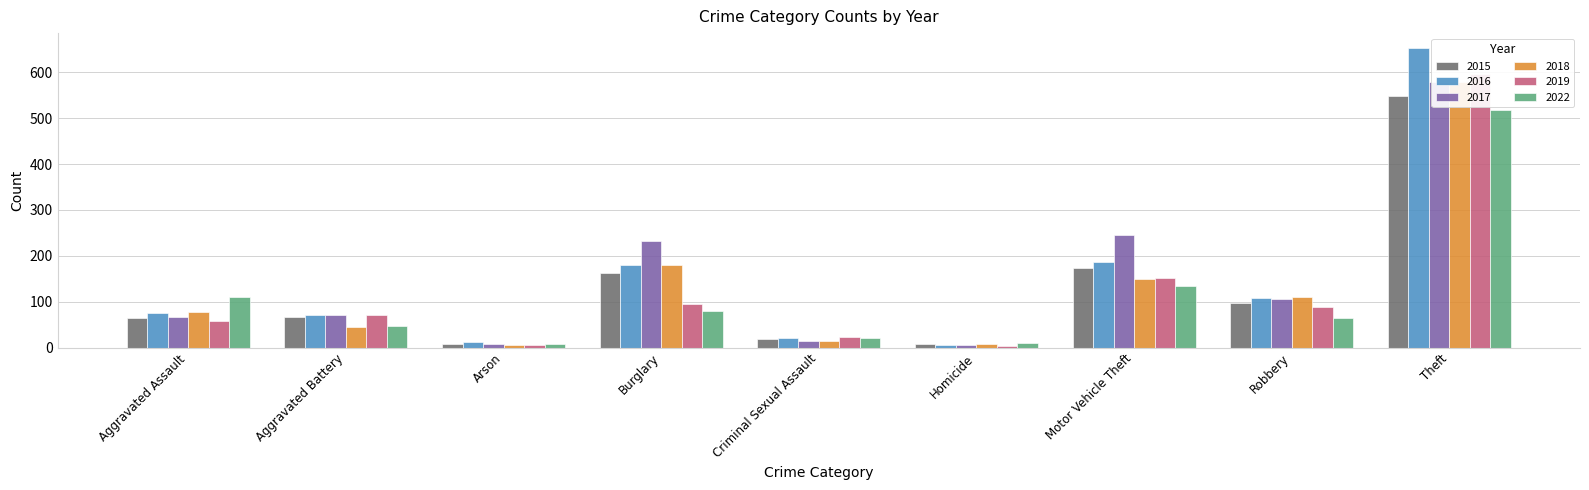

At Motor Vehicle Theft, list the series in order from smallest to largest.

2022, 2018, 2019, 2015, 2016, 2017